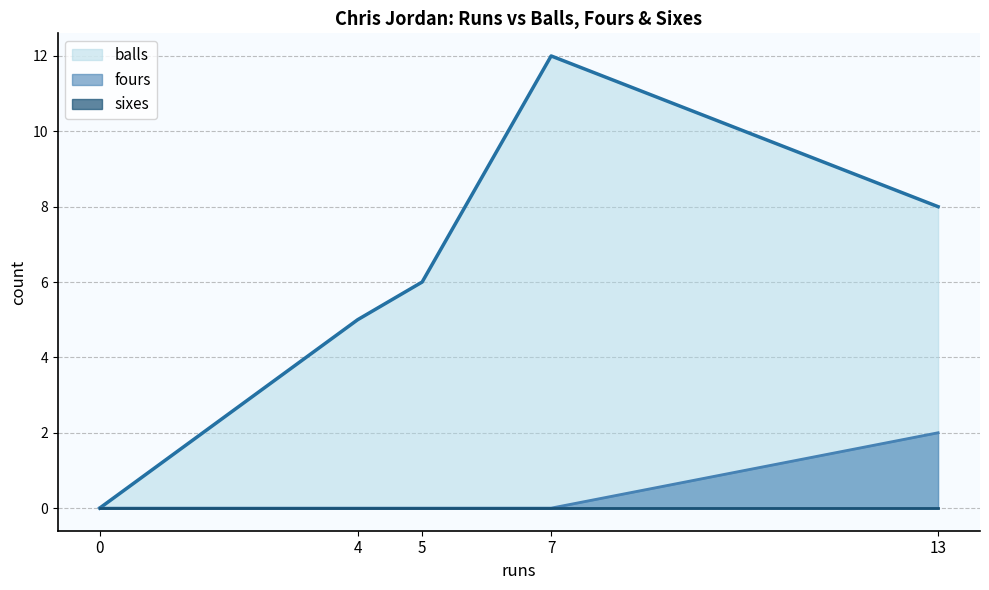

True or false: balls and fours cross at least once.

False